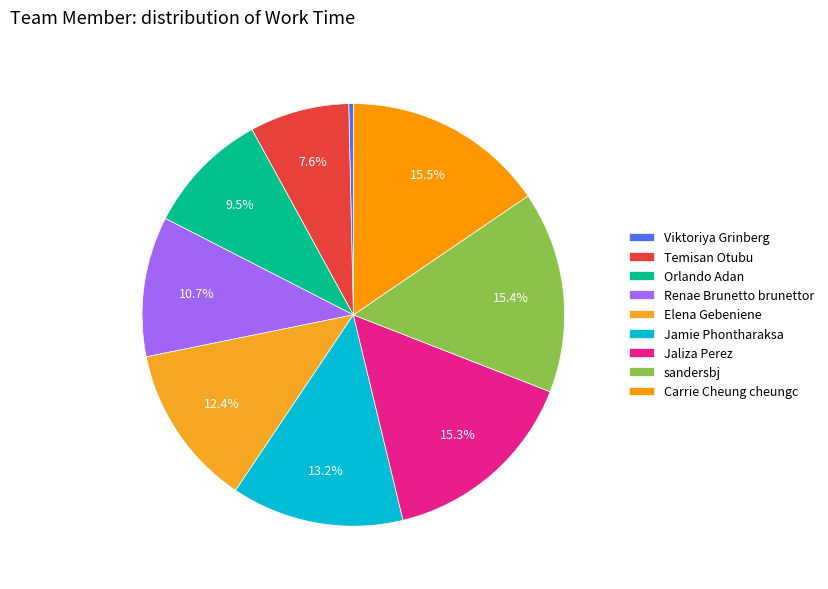

Is there a majority slice in this chart?

No